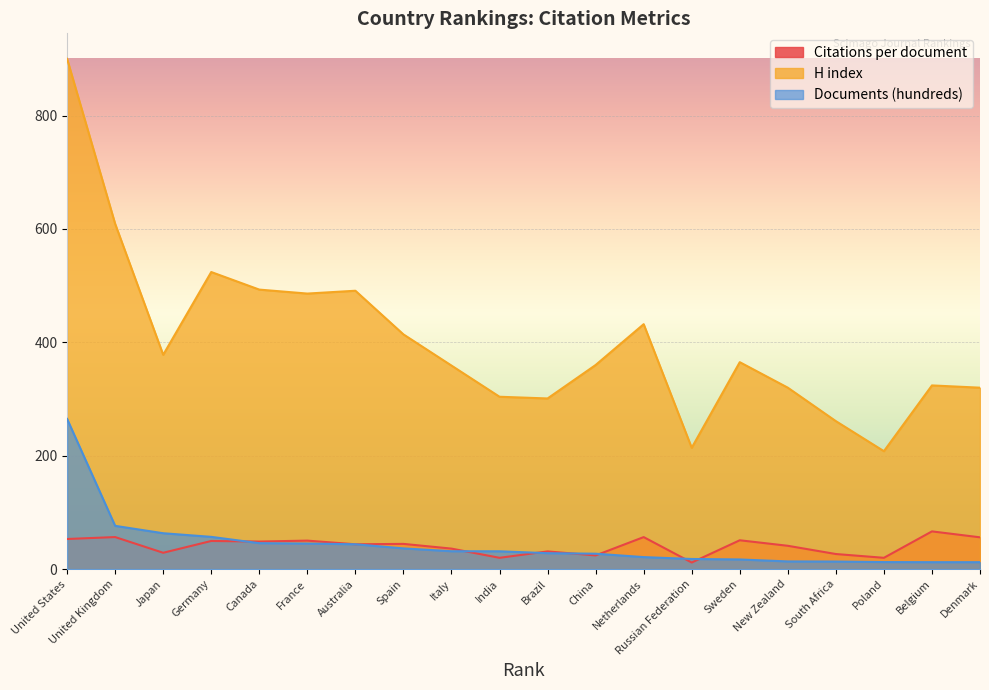

True or false: Citations per document has a value of 24.1 at China.

True